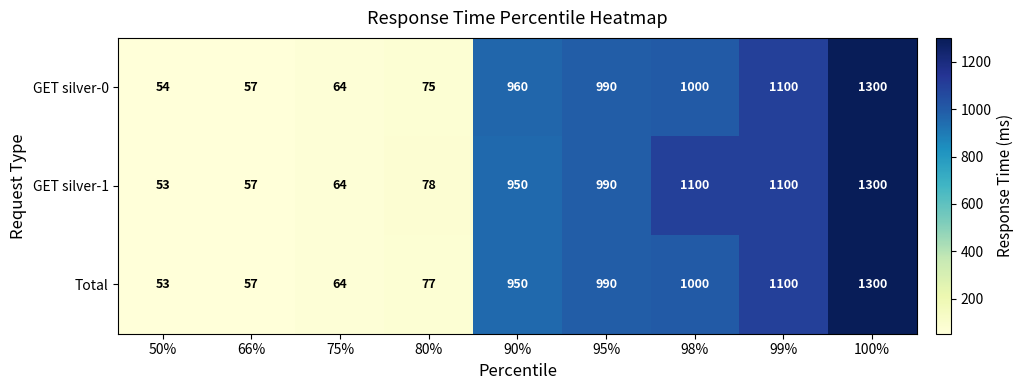

What is the spread (max minus min) of values at 90%?

10